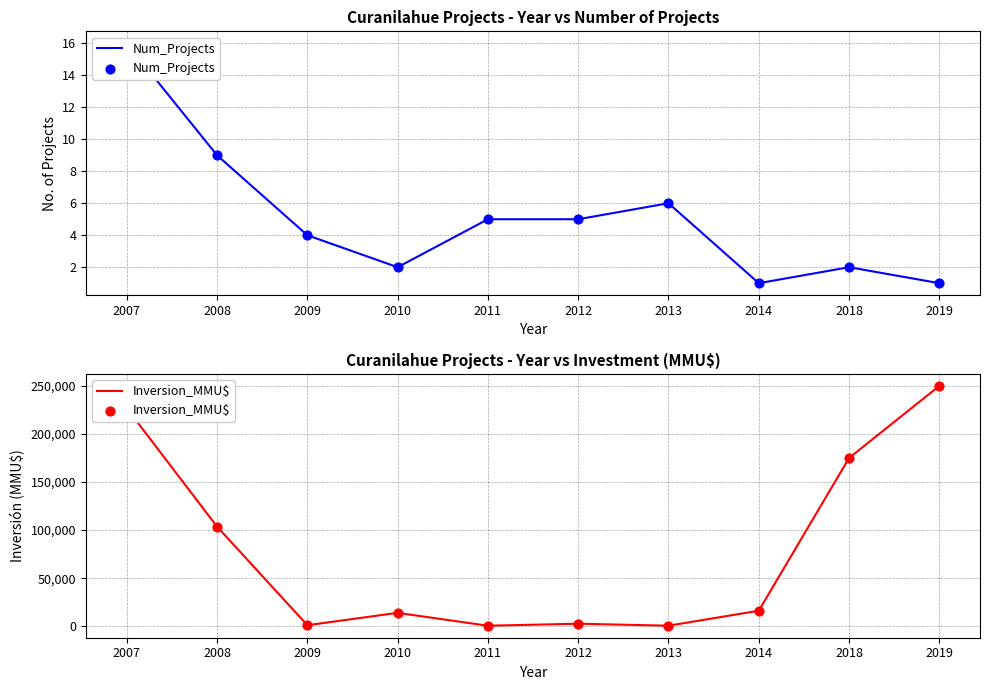

What are all the series names shown in the legend?

Num_Projects, Inversion_MMU$